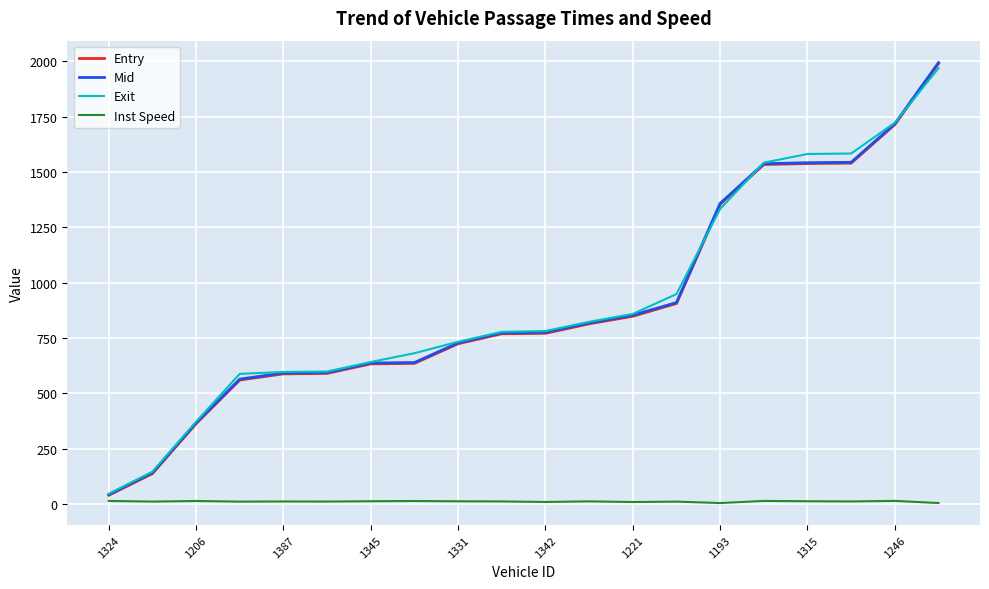

Which series has the widest spread of values?

Mid